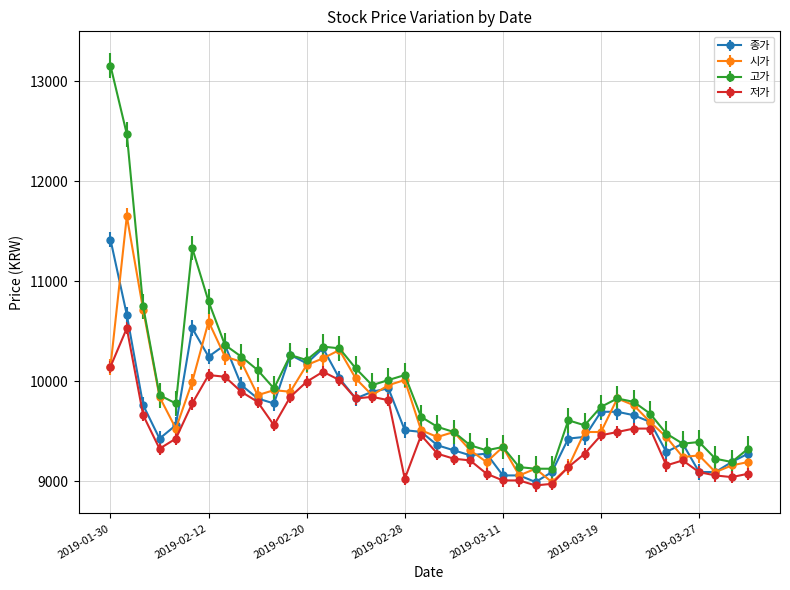

True or false: 고가 and 저가 cross at least once.

False